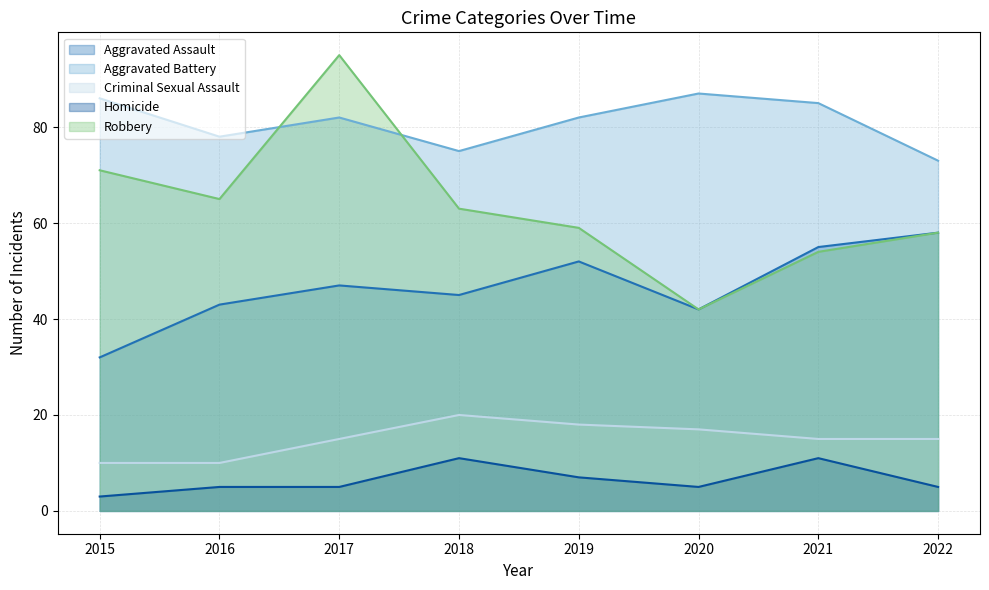

How many interior local valleys does the Homicide series have?

1